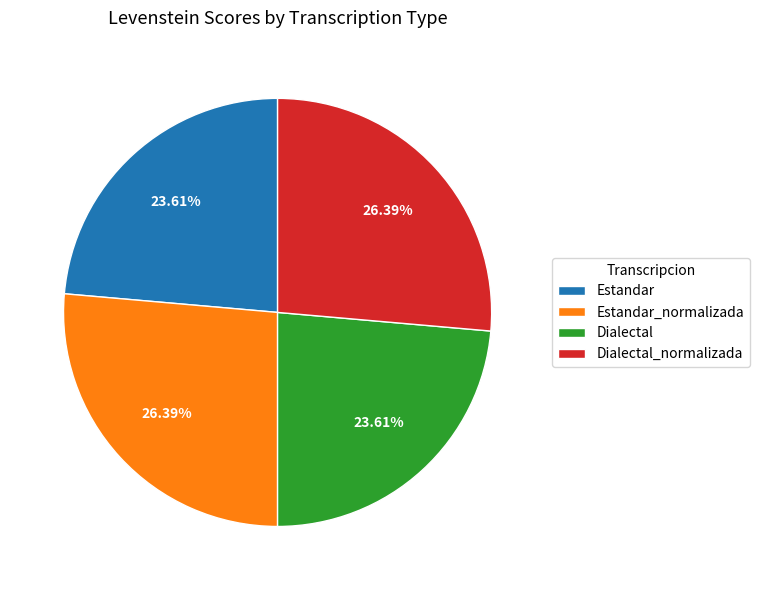

Is there a majority slice in this chart?

No